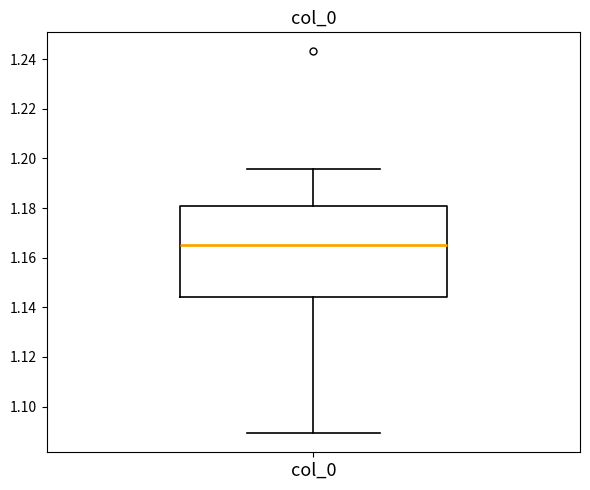

Read this box plot against the y-axis: the position of the median line, the range covered by the box, and the ends of both whiskers. The values are not printed on the chart, so give them approximately, as read against the axis.

median 1.164, box 1.144 to 1.180, whiskers 1.090 to 1.196